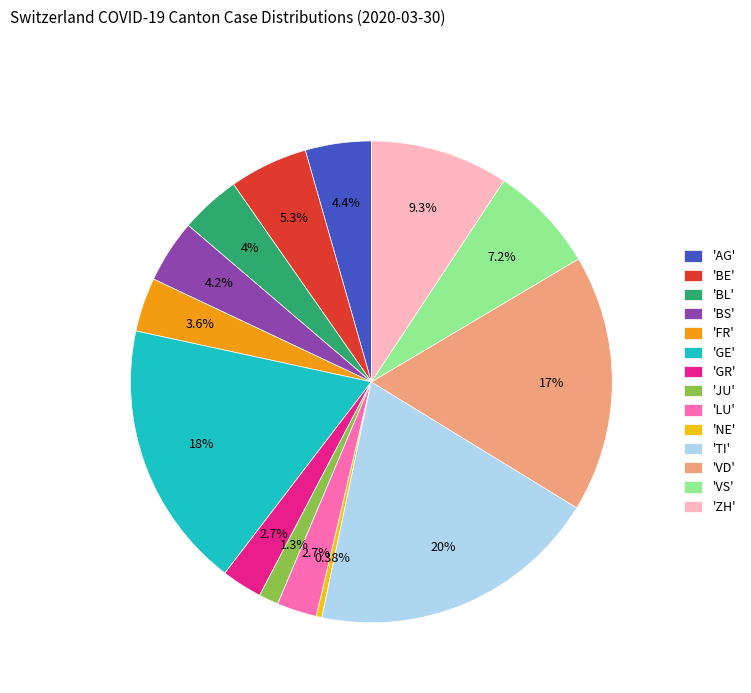

Which slice is the smallest?

'NE'